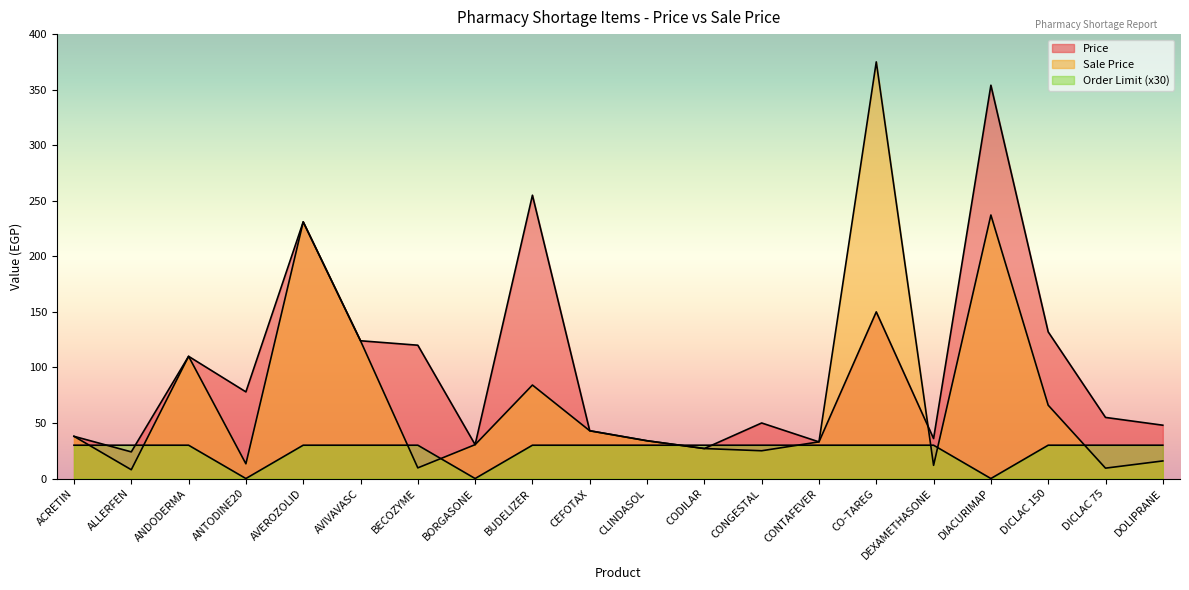

Between which two adjacent categories do Price and Sale Price first intersect?

CO-TAREG and DEXAMETHASONE